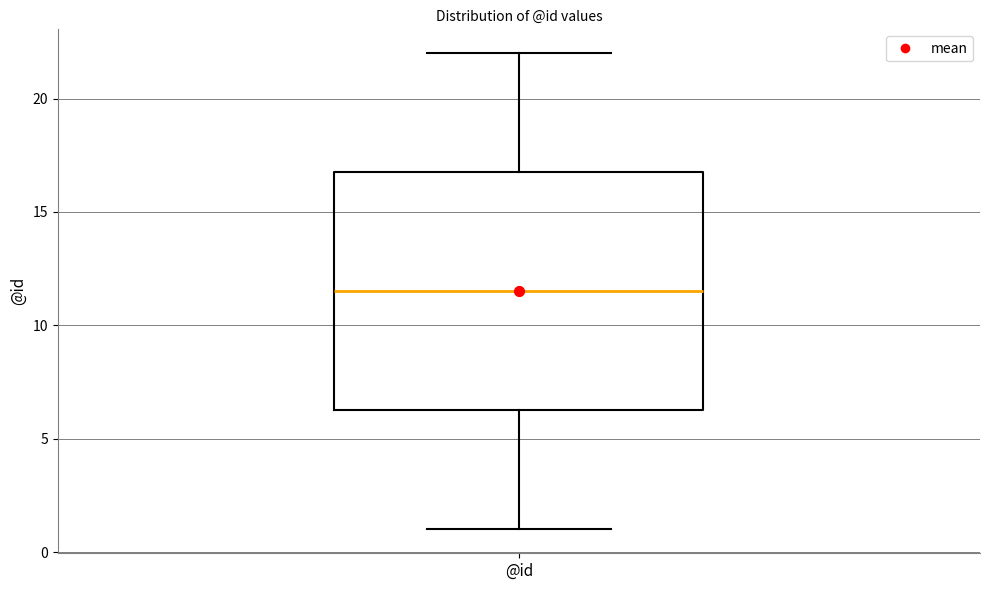

Read this box plot against the y-axis: the position of the median line, the range covered by the box, and the ends of both whiskers. The values are not printed on the chart, so give them approximately, as read against the axis.

median 11.5, box 6.5 to 17.0, whiskers 1.0 to 22.0